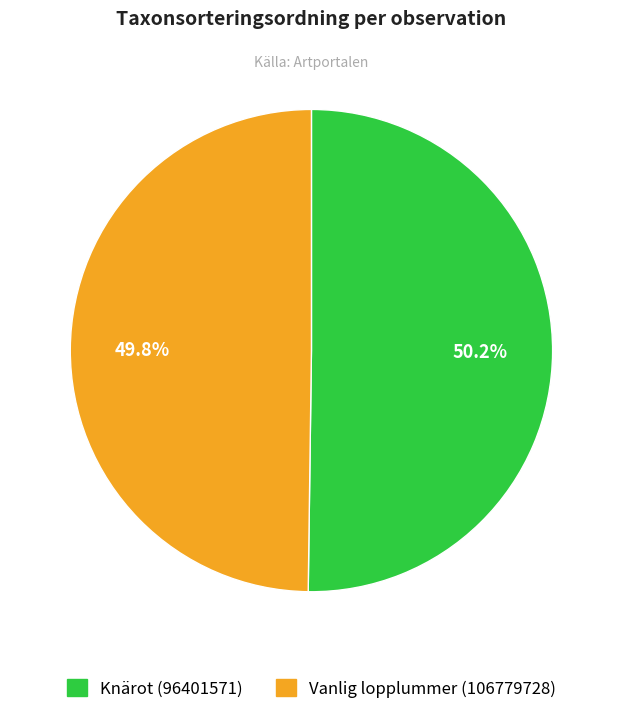

Count the number of slices in the pie.

2